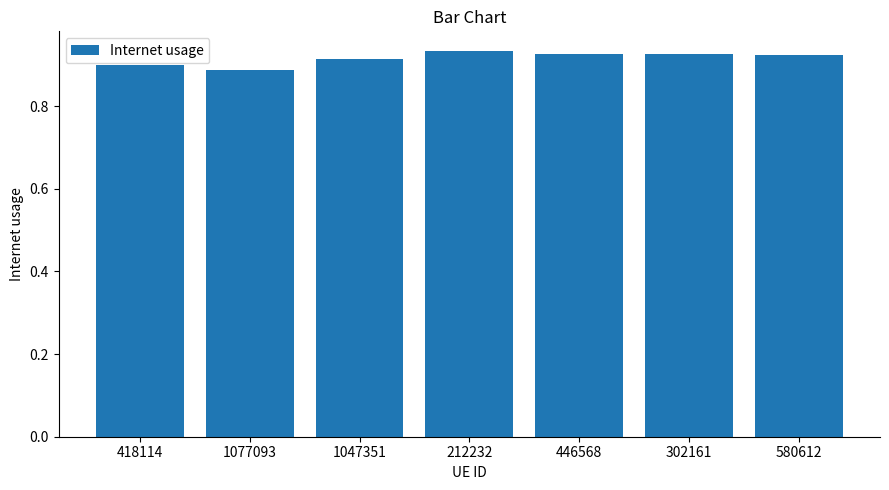

The value at 580612 is 1.4. True or false?

False